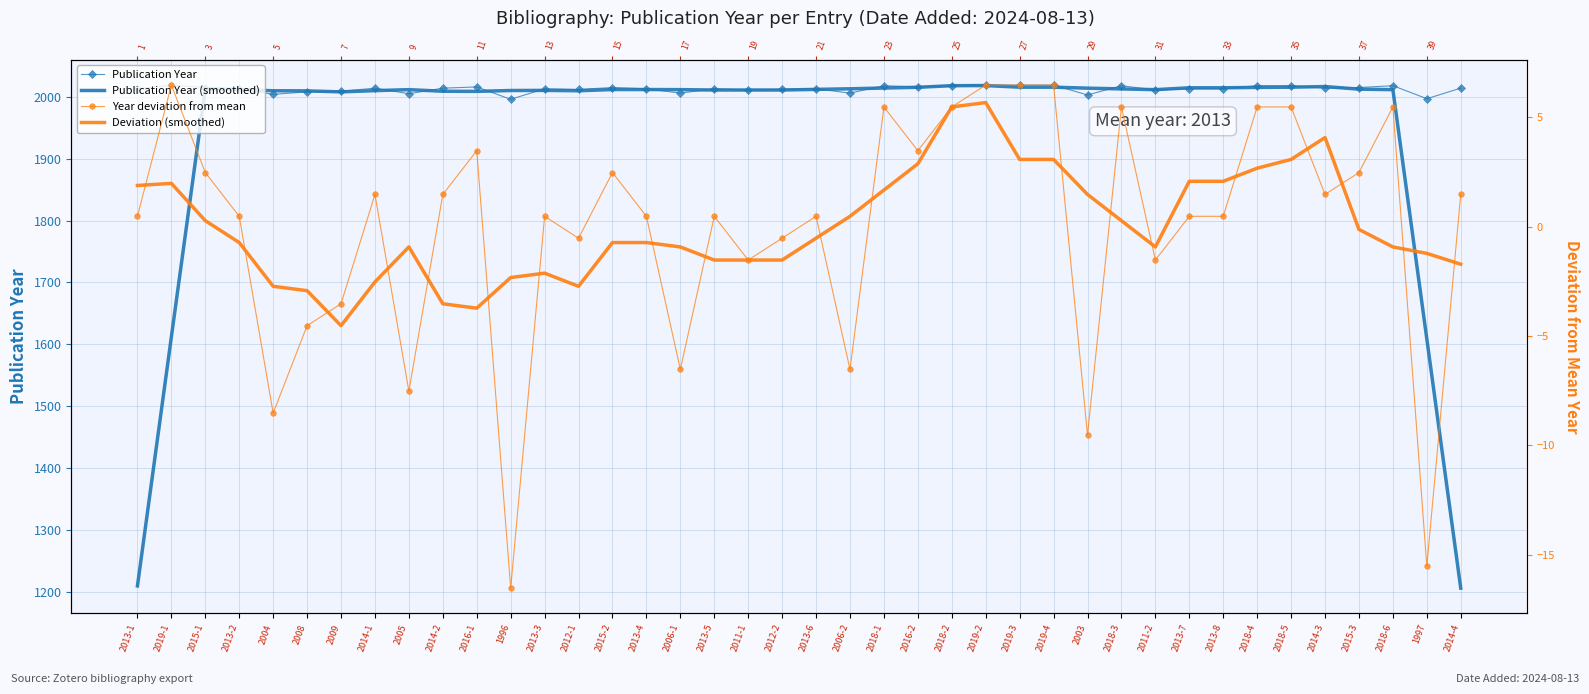

The Publication Year (smoothed) series shows 1385.0 at 2018-4. True or false?

False